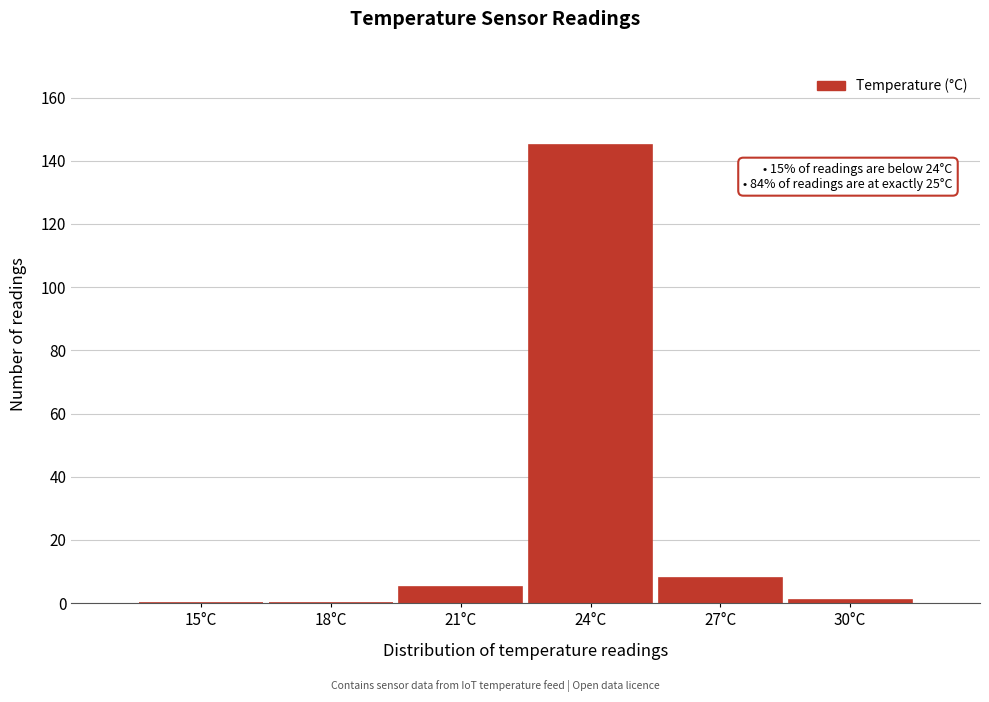

Reading left to right, extract all data points from this chart.

15°C=0	18°C=0	21°C=5	24°C=145	27°C=8	30°C=1